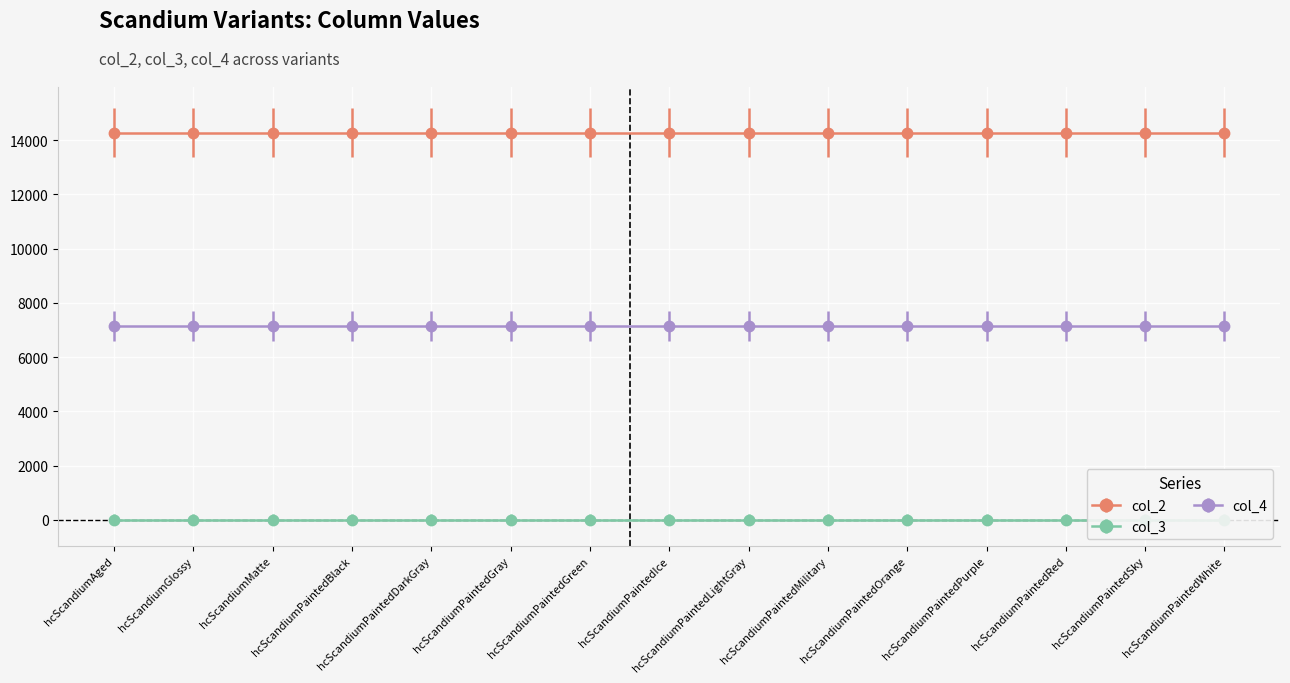

At how many categories does at least one series exceed 1325?

15